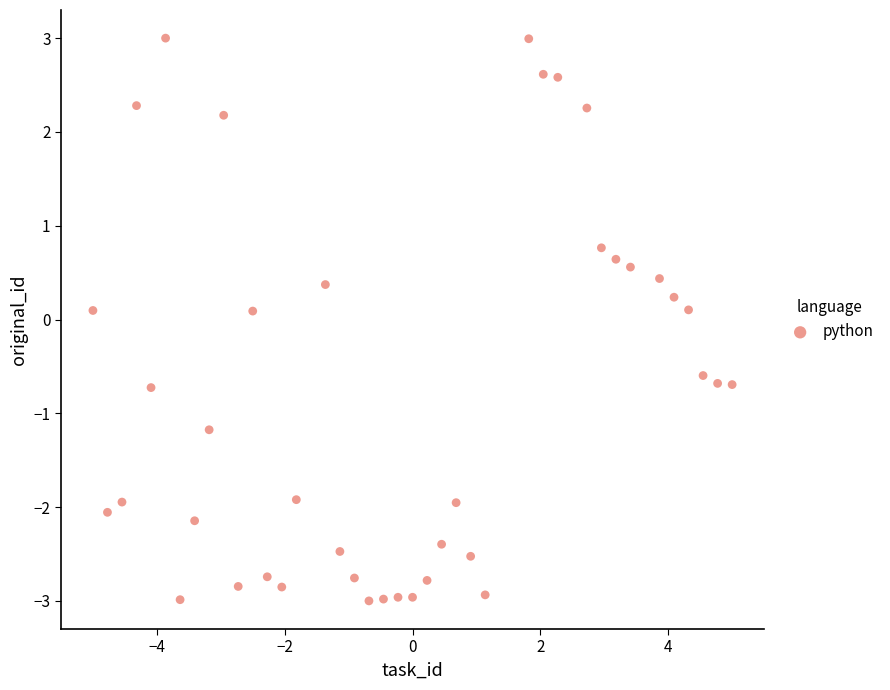

What is the range of X values (max minus min)?

10.0